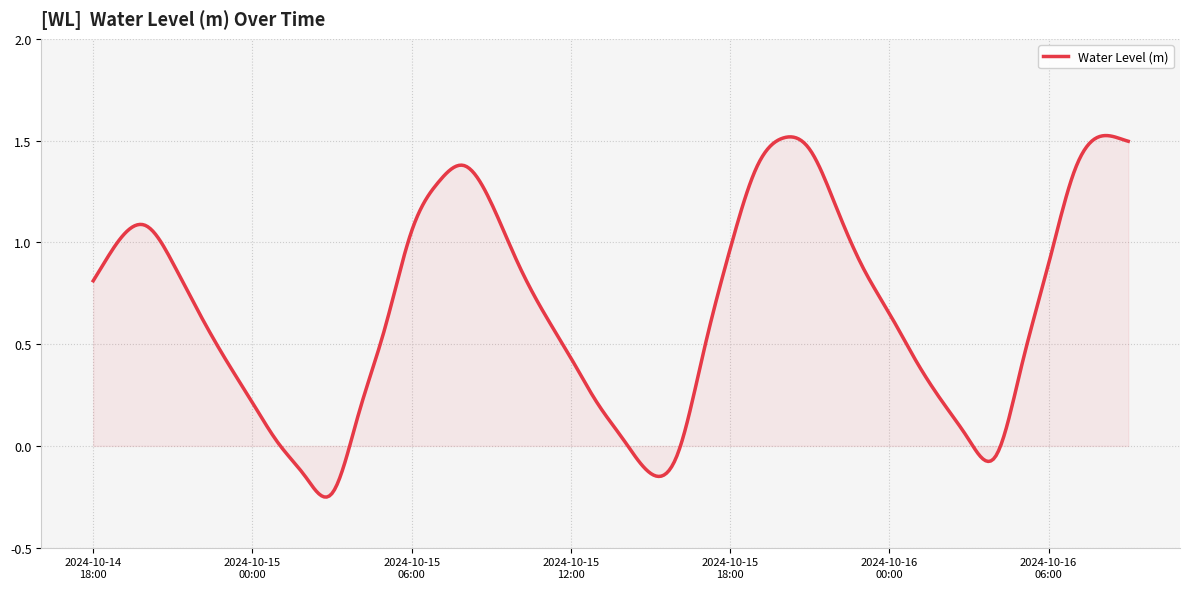

What is the difference between the maximum and minimum values?

1.8